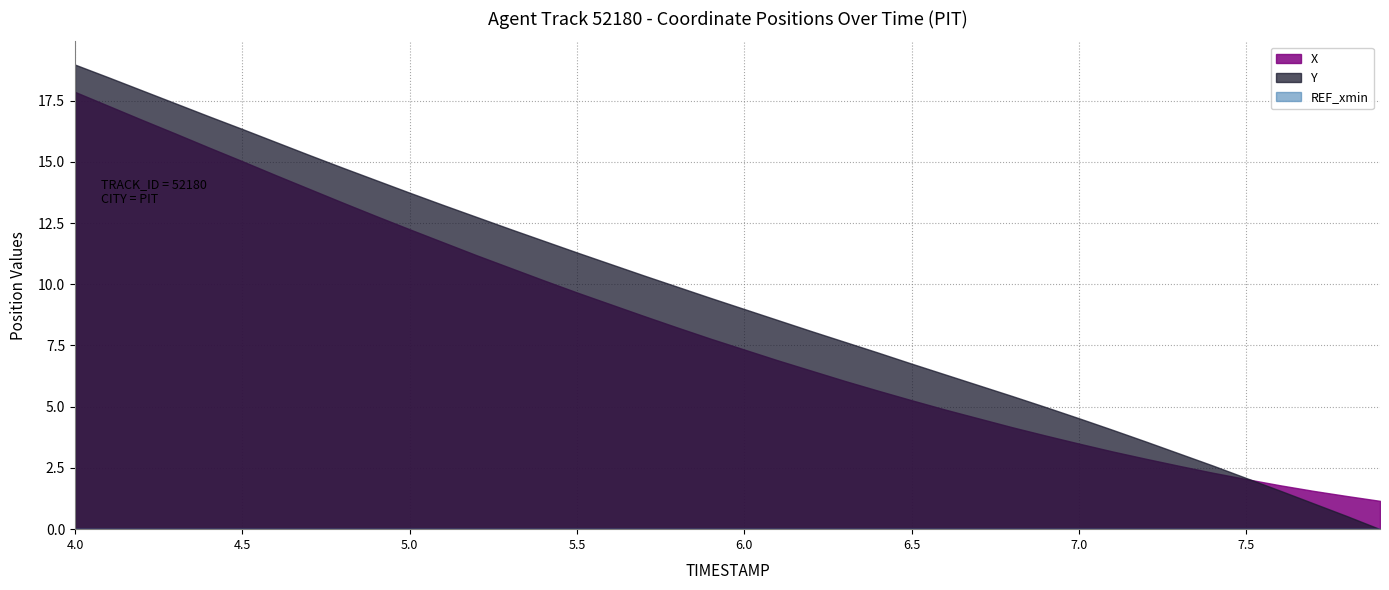

What are all the series names shown in the legend?

X, Y, REF_xmin